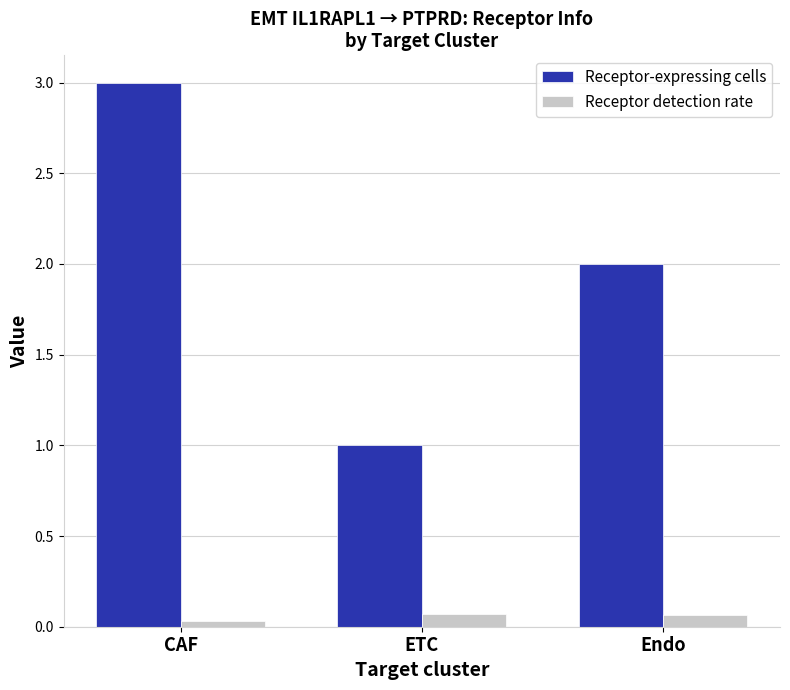

Between CAF and Endo, which series saw the biggest shift?

Receptor-expressing cells